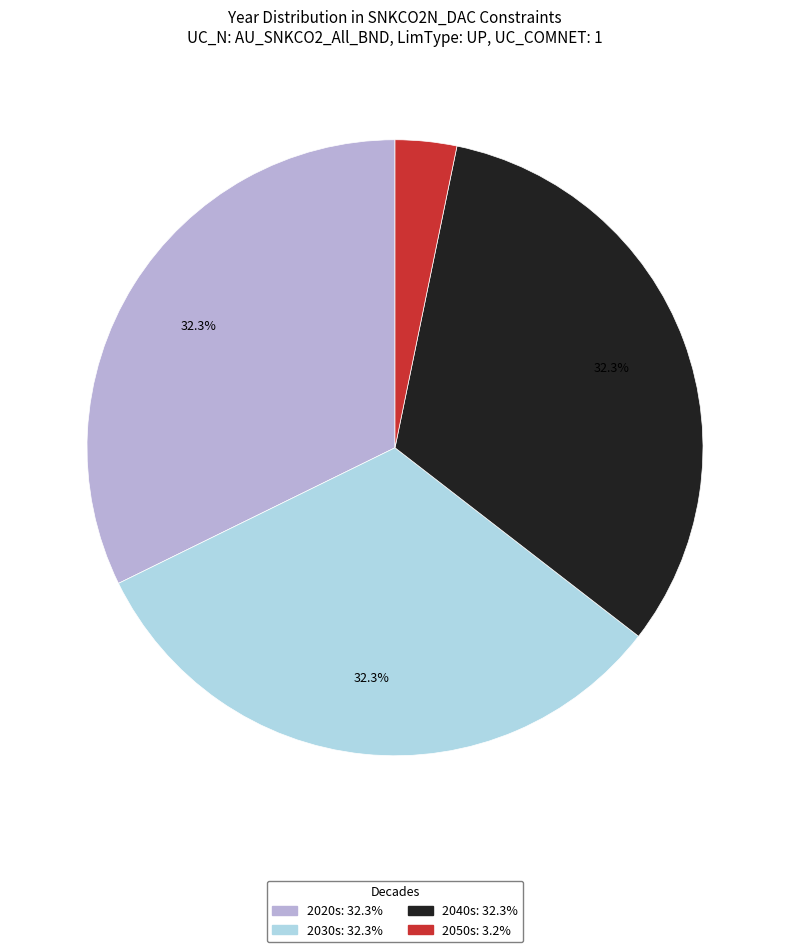

Does any single category account for the majority?

No